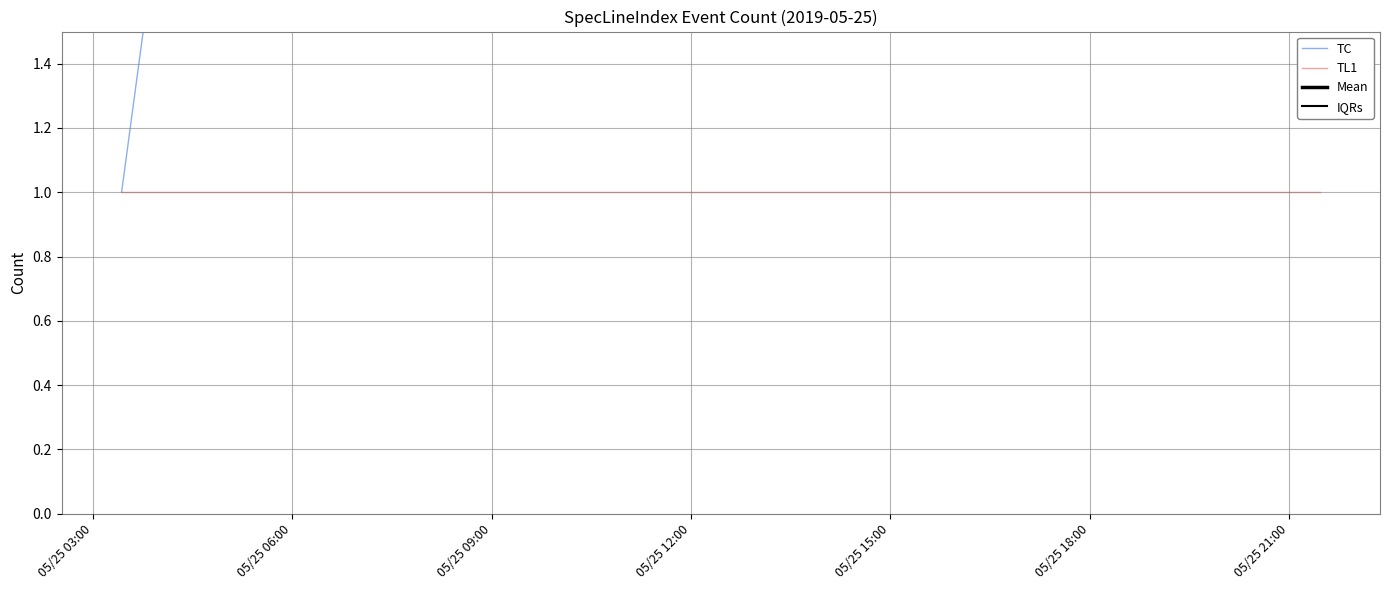

What is the highest value of the TC series?

8.0